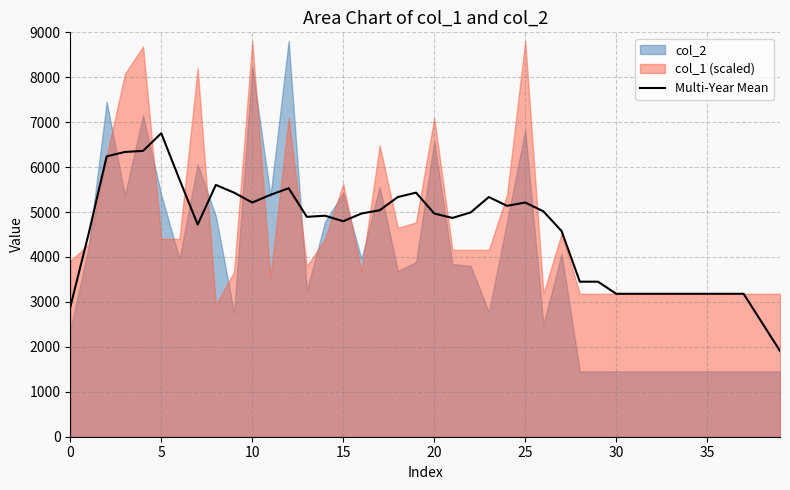

How many lines are shown in the chart?

1